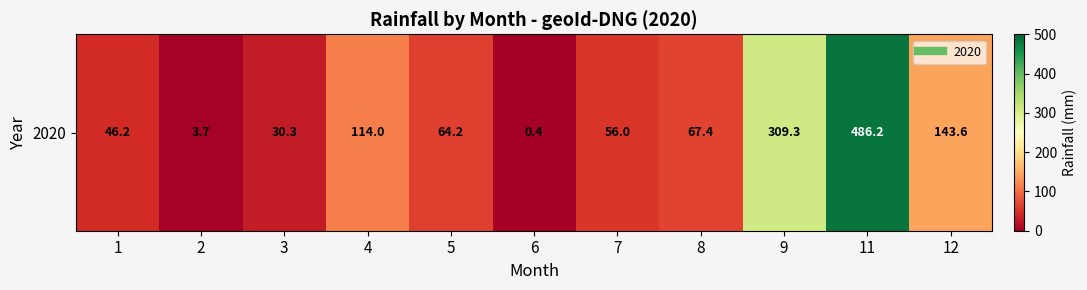

The value at 5 is 64.2. True or false?

True